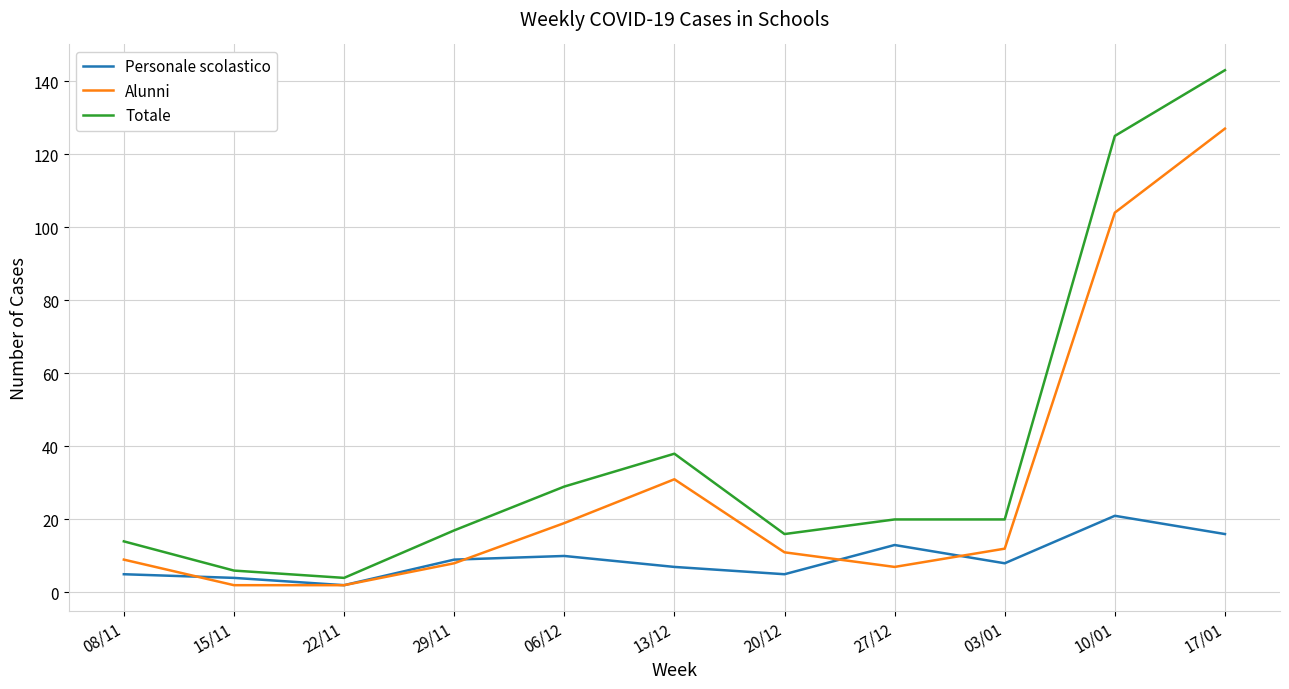

Is the value of Alunni at 03/01 greater than the value of Totale at 06/12?

No